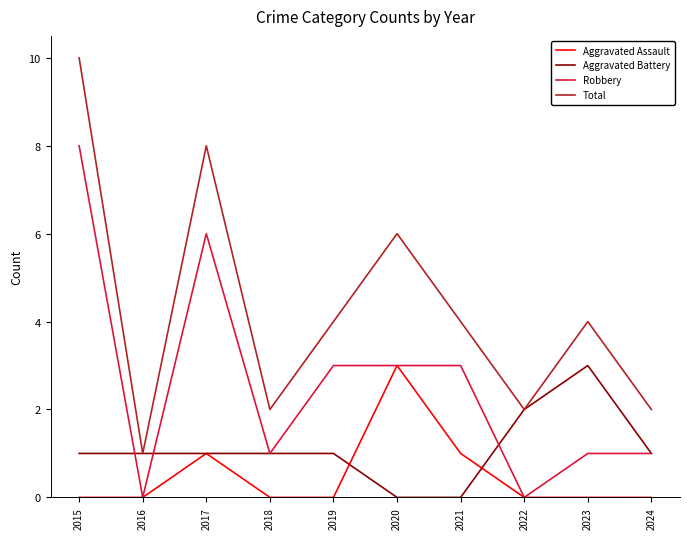

Which series has the widest spread of values?

Total